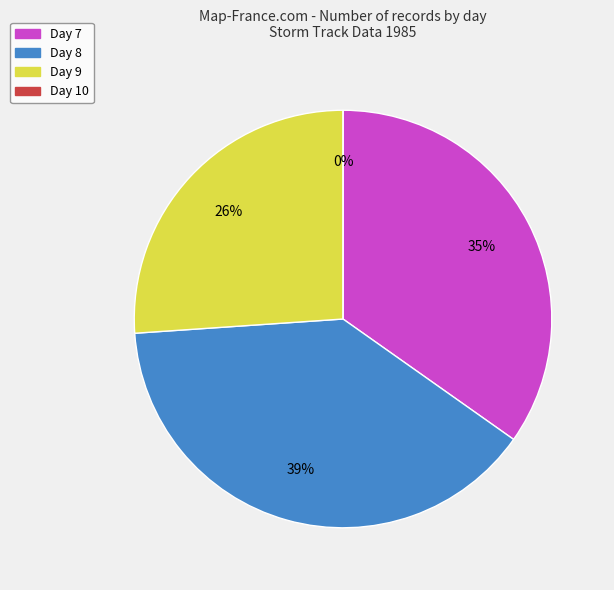

Does Day 7 represent more than half of the total?

No